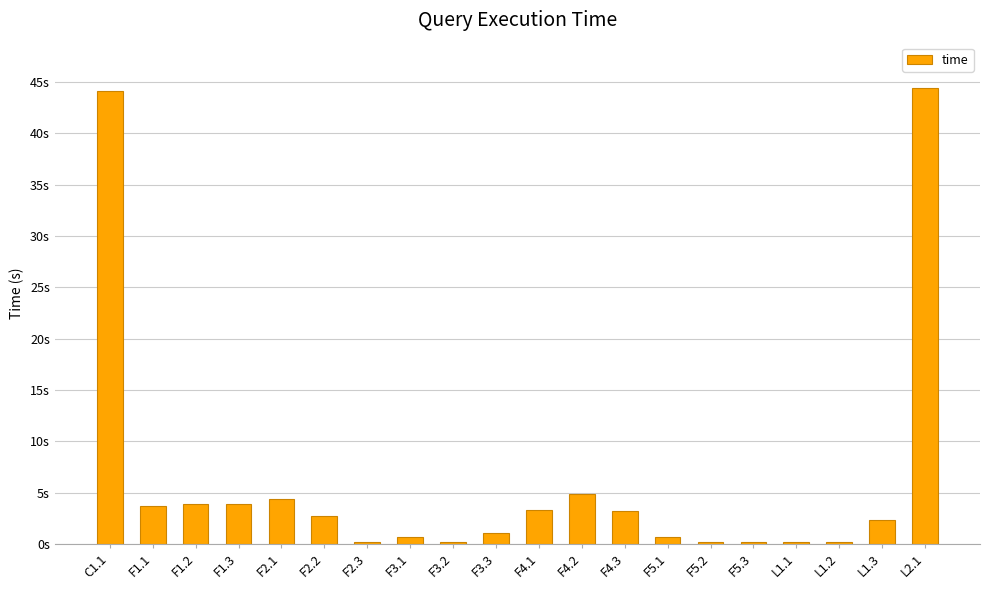

What is the ratio of the value at F1.1 to the value at L2.1?

0.1